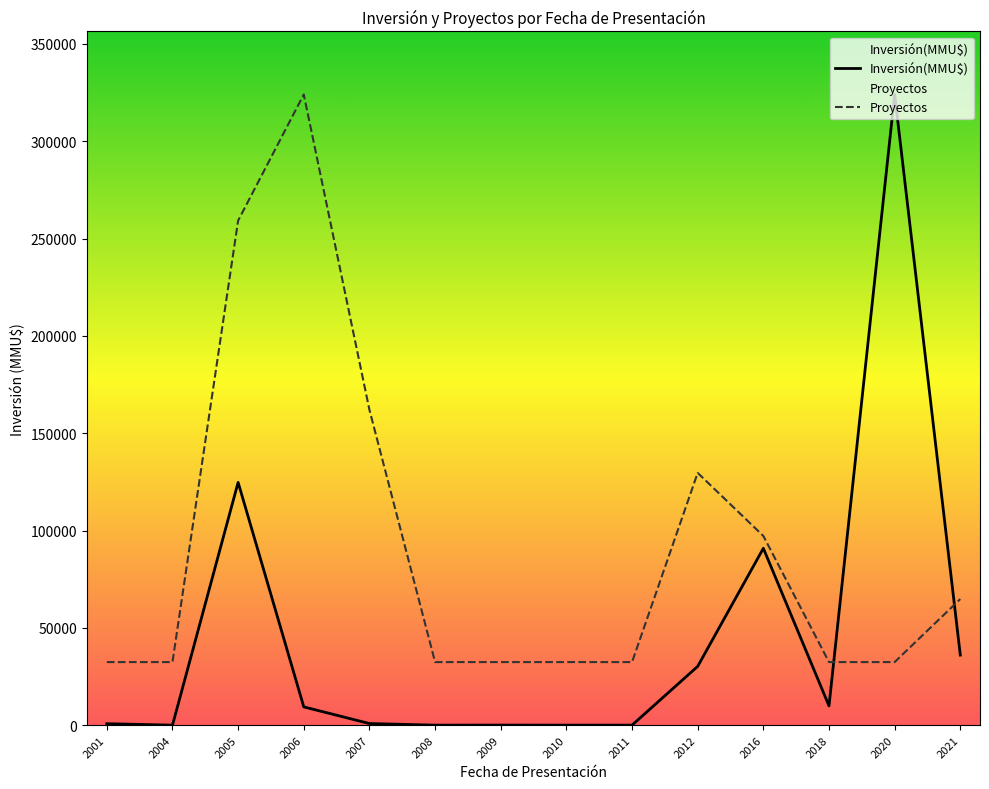

How many times do Proyectos and Inversión(MMU$) cross each other?

2